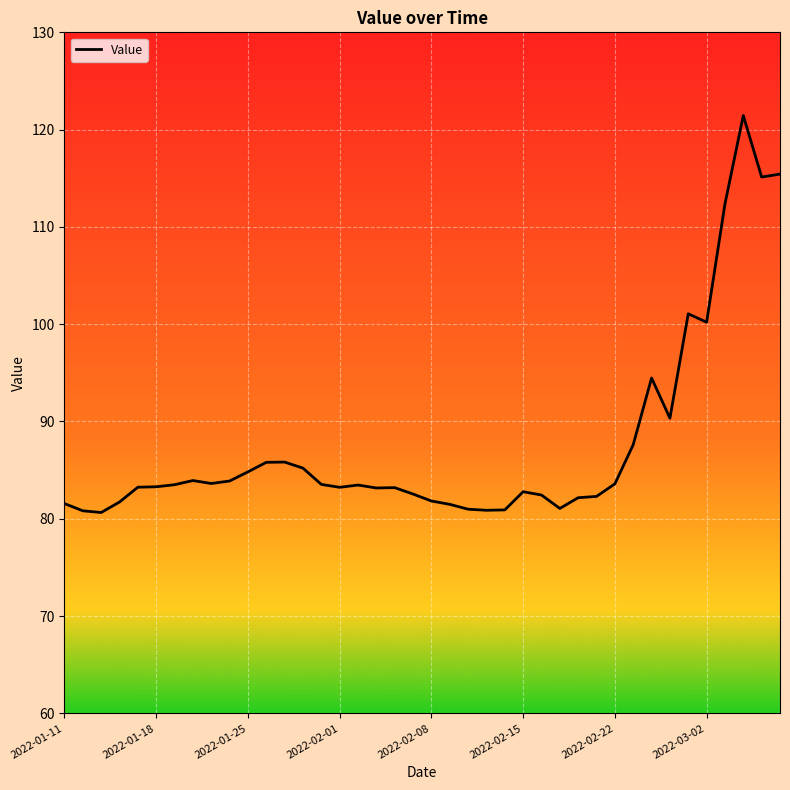

What is the difference between the maximum and minimum values?

40.8